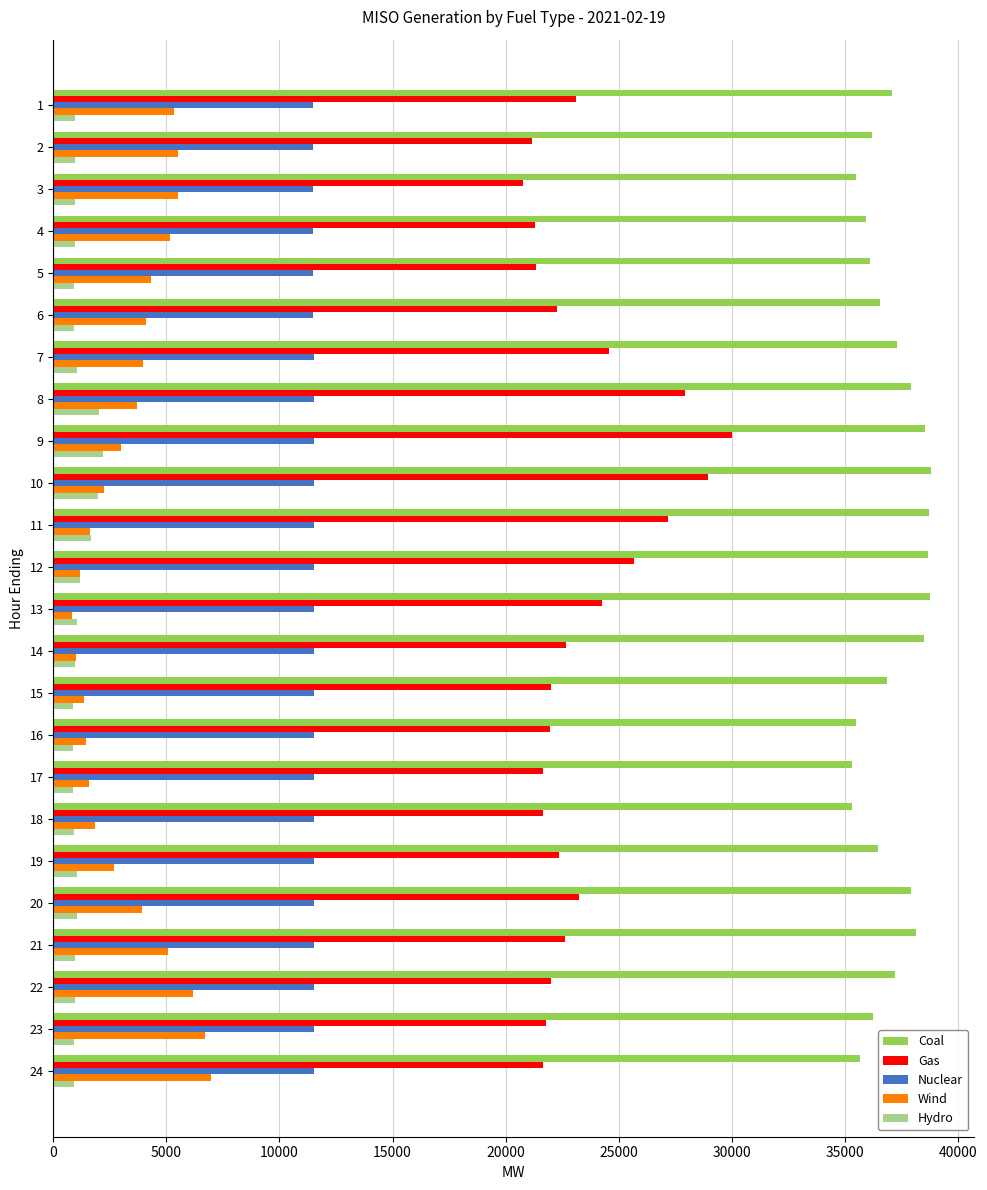

What is the sum of all Gas values?

562043.5